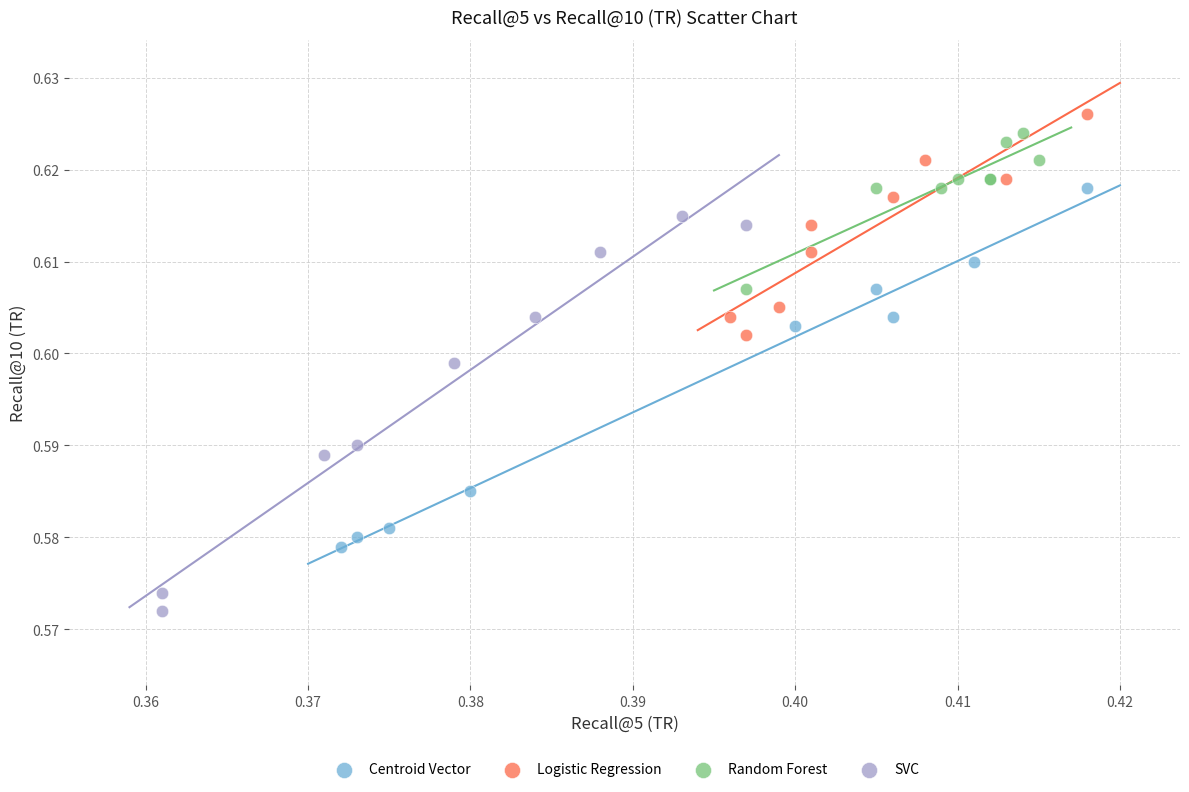

Which series has the widest spread of Y values?

SVC